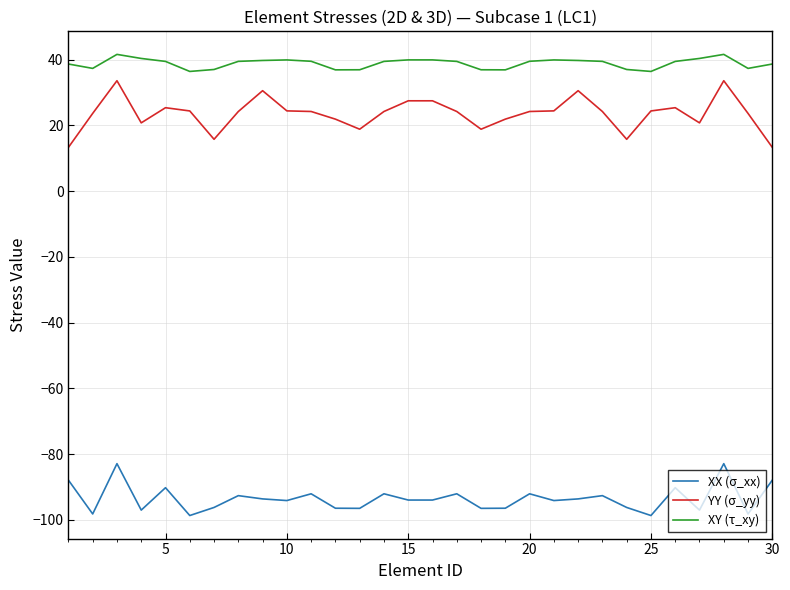

True or false: XY (τ_xy) and XX (σ_xx) intersect in this chart.

False